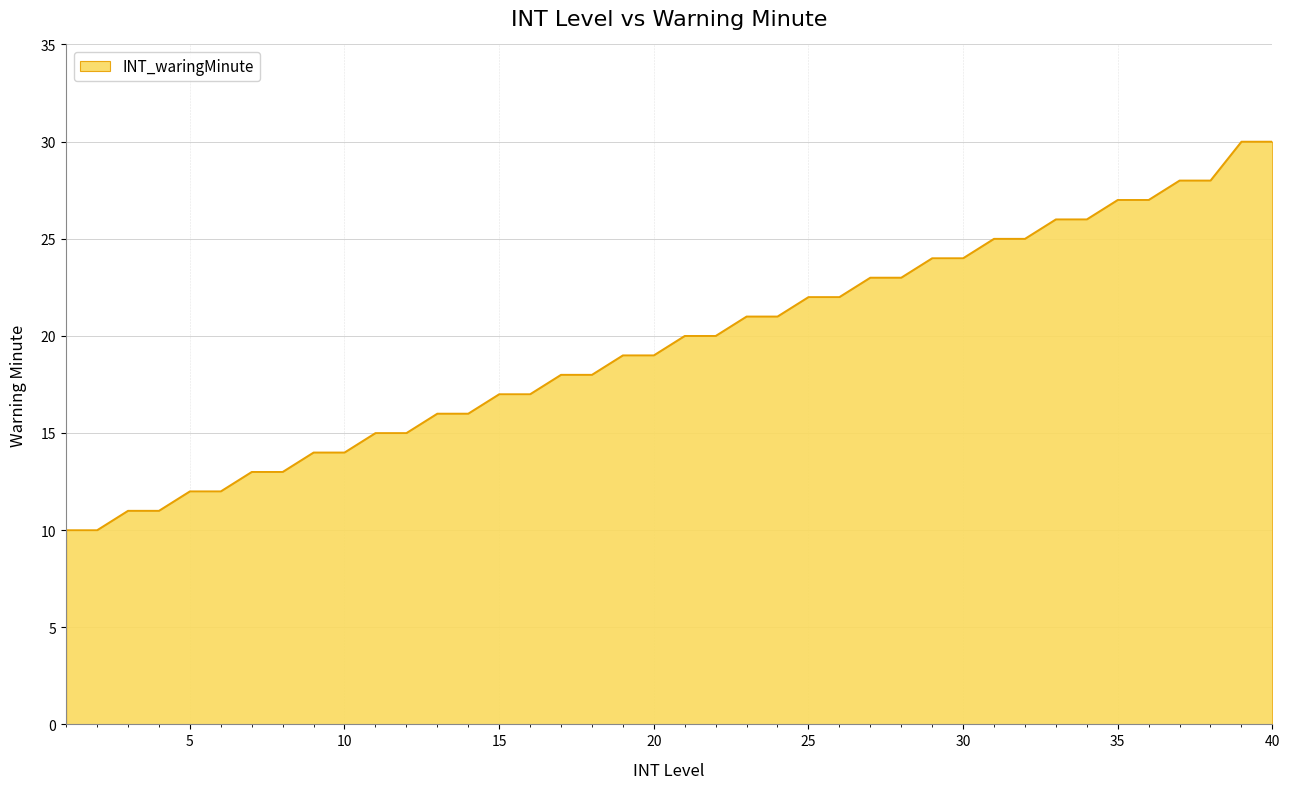

What is the minimum value shown in the chart?

10